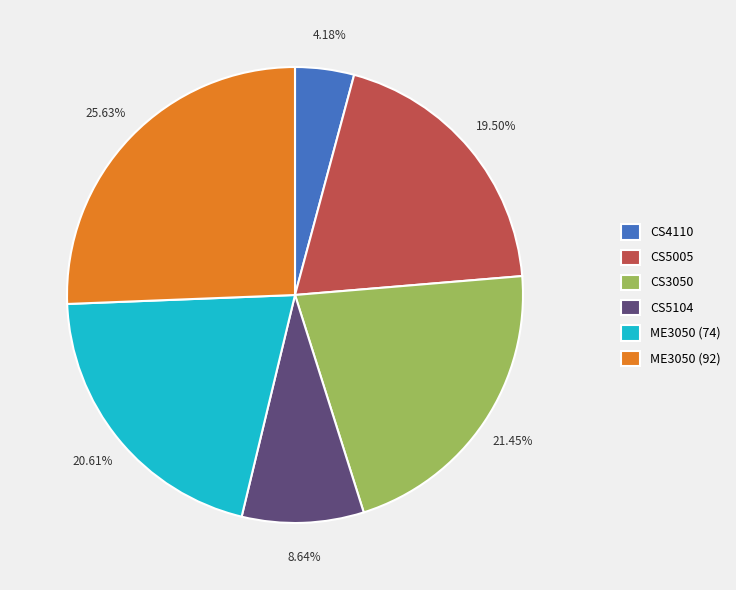

Which slice is the smallest?

CS4110